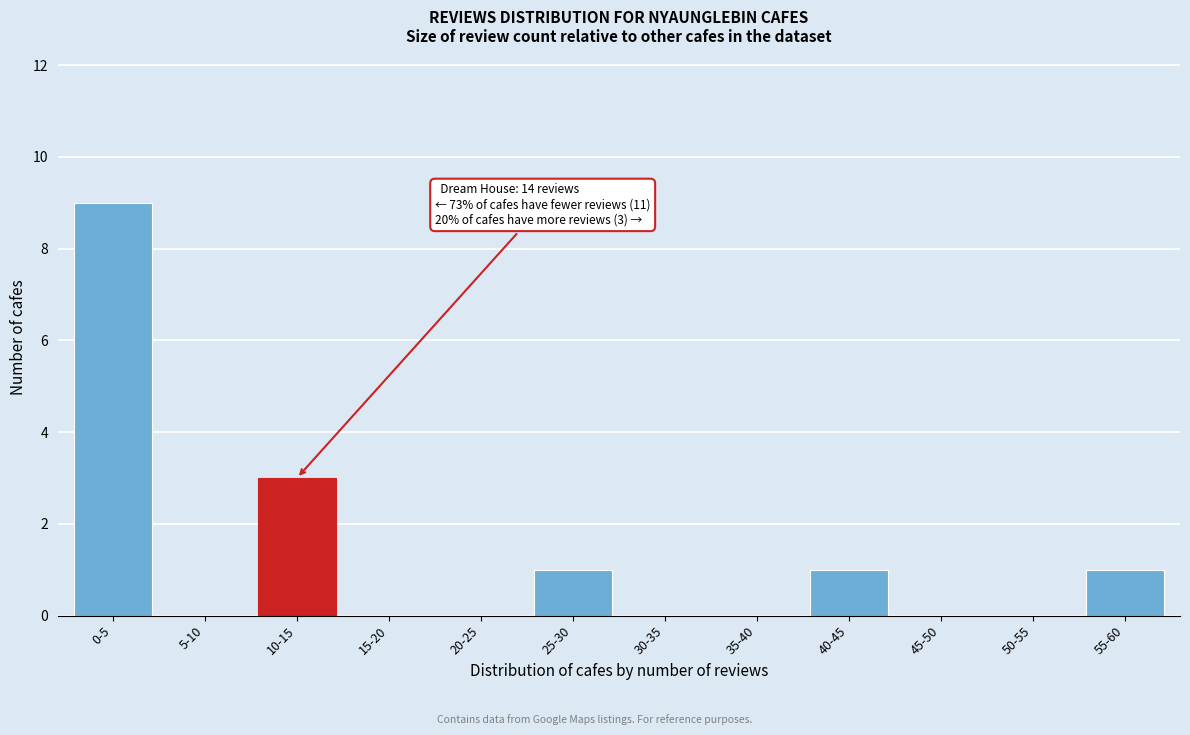

Reading left to right, list all the values displayed in this chart.

0-5=9	5-10=0	10-15=3	15-20=0	20-25=0	25-30=1	30-35=0	35-40=0	40-45=1	45-50=0	50-55=0	55-60=1